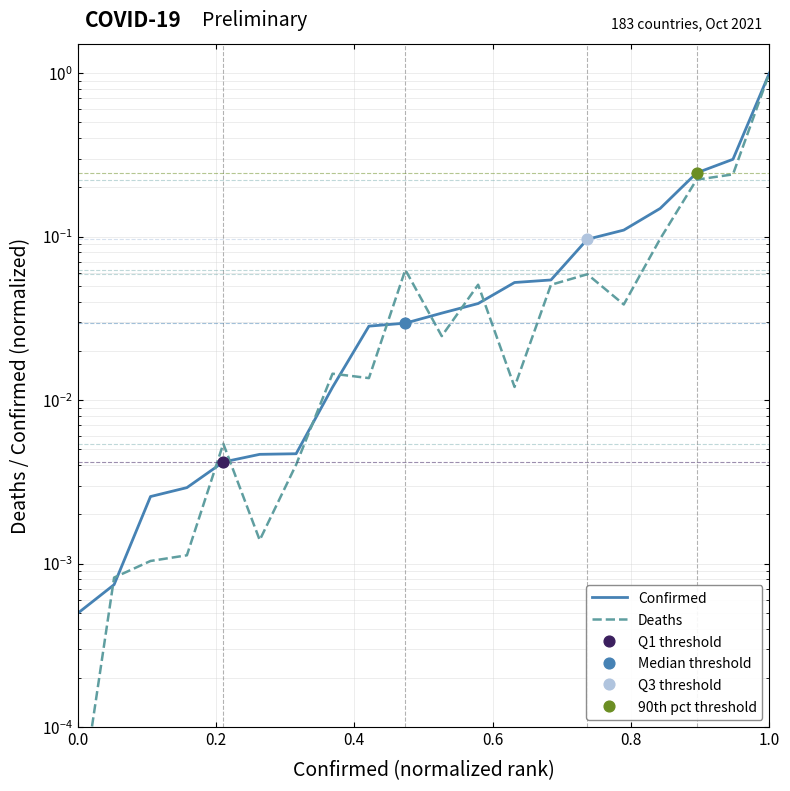

Which series has the widest spread of Y values?

Deaths